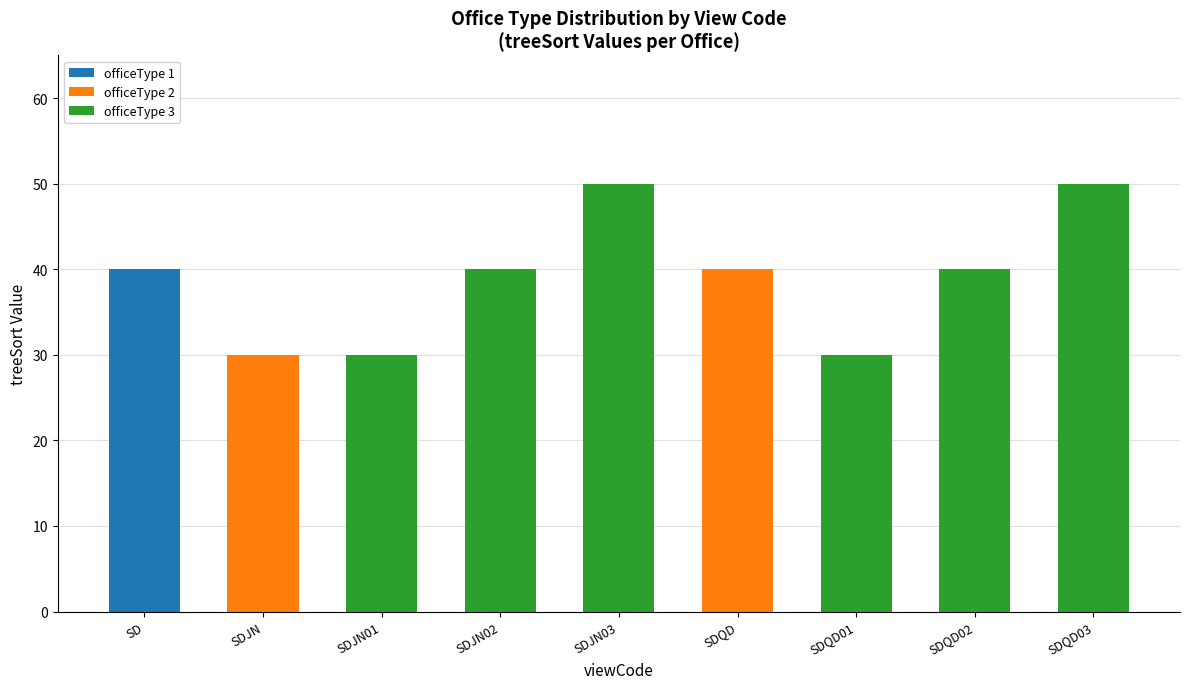

What are all the series names shown in the legend?

officeType 1, officeType 2, officeType 3